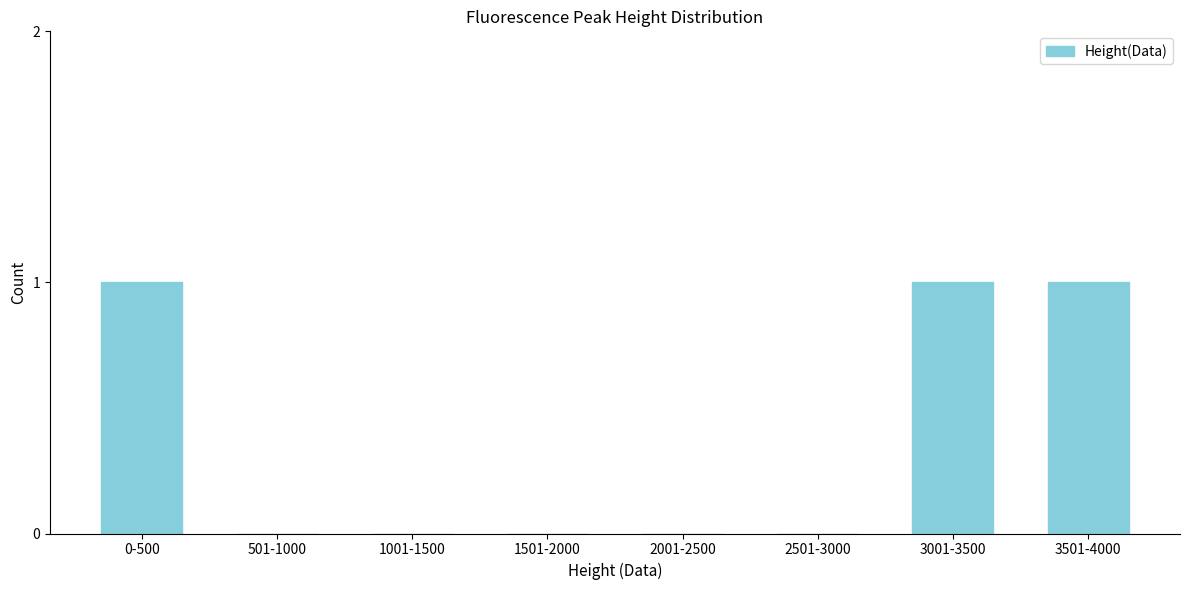

Reading left to right, list all the values displayed in this chart.

0-500=1	501-1000=0	1001-1500=0	1501-2000=0	2001-2500=0	2501-3000=0	3001-3500=1	3501-4000=1